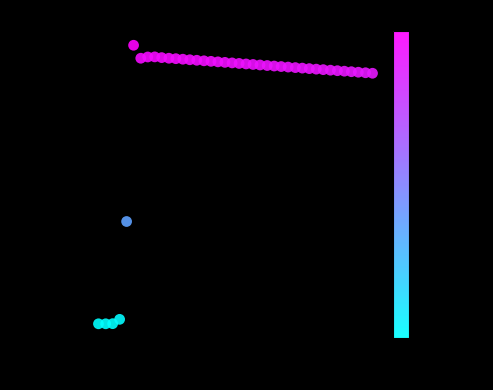

What is the range of Y values (max minus min)?

18503.1